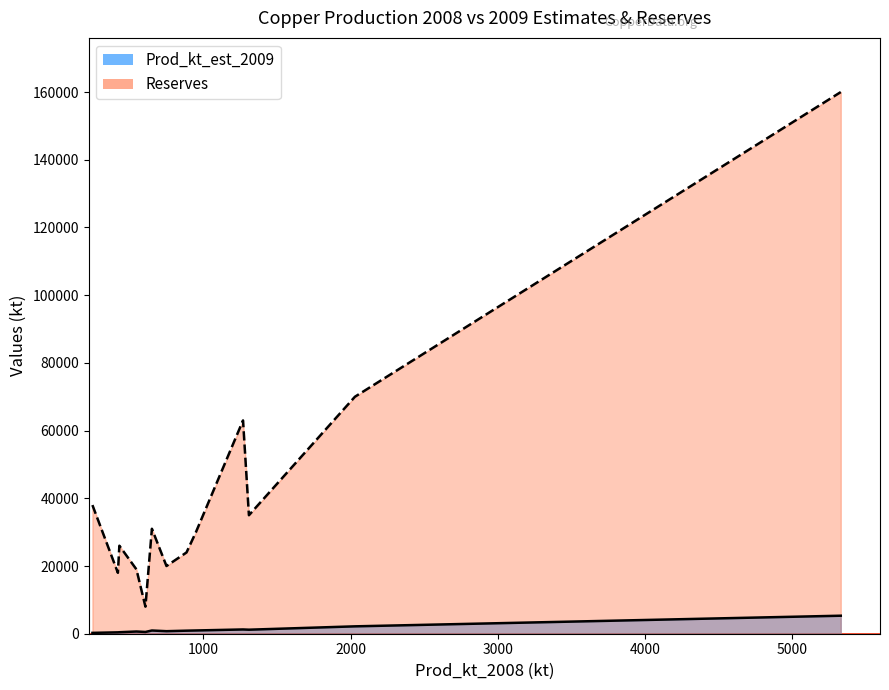

Which series has the widest spread of values?

Reserves